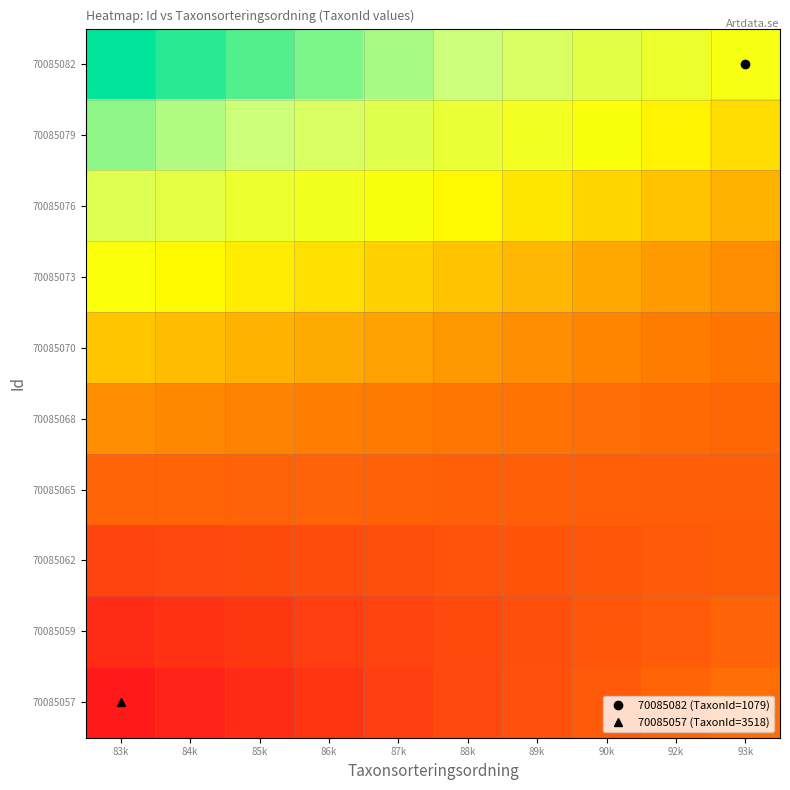

Reading left to right, transcribe all the data shown in this chart.

70085057: 83k=0.0	84k=2.1	85k=4.3	86k=6.4	87k=8.6	88k=10.7	89k=12.9	90k=15.0	92k=17.2	93k=19.3
70085059: 83k=4.2	84k=5.6	85k=6.9	86k=8.3	87k=9.7	88k=11.1	89k=12.4	90k=13.8	92k=15.2	93k=16.6
70085062: 83k=9.9	84k=10.5	85k=11.1	86k=11.7	87k=12.3	88k=12.9	89k=13.5	90k=14.1	92k=14.8	93k=15.4
70085065: 83k=17.2	84k=17.0	85k=16.8	86k=16.7	87k=16.5	88k=16.3	89k=16.2	90k=16.0	92k=15.9	93k=15.7
70085068: 83k=26.0	84k=25.0	85k=24.1	86k=23.2	87k=22.2	88k=21.3	89k=20.4	90k=19.4	92k=18.5	93k=17.6
70085070: 83k=36.3	84k=34.6	85k=32.9	86k=31.2	87k=29.5	88k=27.8	89k=26.1	90k=24.4	92k=22.7	93k=21.0
70085073: 83k=48.2	84k=45.7	85k=43.2	86k=40.8	87k=38.3	88k=35.8	89k=33.3	90k=30.9	92k=28.4	93k=25.9
70085076: 83k=61.6	84k=58.4	85k=55.1	86k=51.9	87k=48.6	88k=45.4	89k=42.1	90k=38.9	92k=35.6	93k=32.4
70085079: 83k=76.6	84k=72.5	85k=68.5	86k=64.5	87k=60.5	88k=56.5	89k=52.5	90k=48.5	92k=44.4	93k=40.4
70085082: 83k=93.1	84k=88.3	85k=83.5	86k=78.7	87k=73.9	88k=69.1	89k=64.4	90k=59.6	92k=54.8	93k=50.0